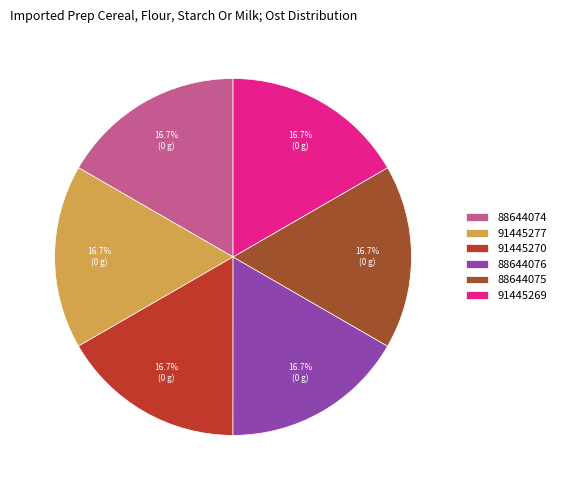

Does any single category account for the majority?

No